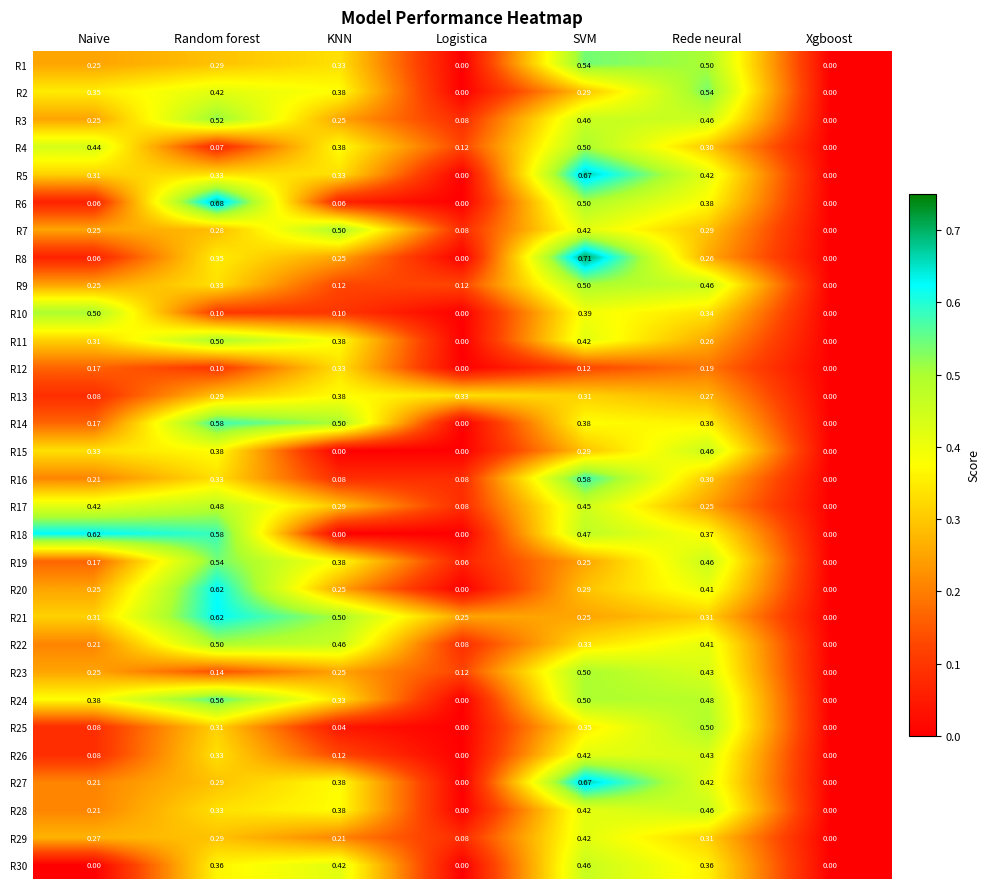

At which category is the sum across all series the highest?

SVM